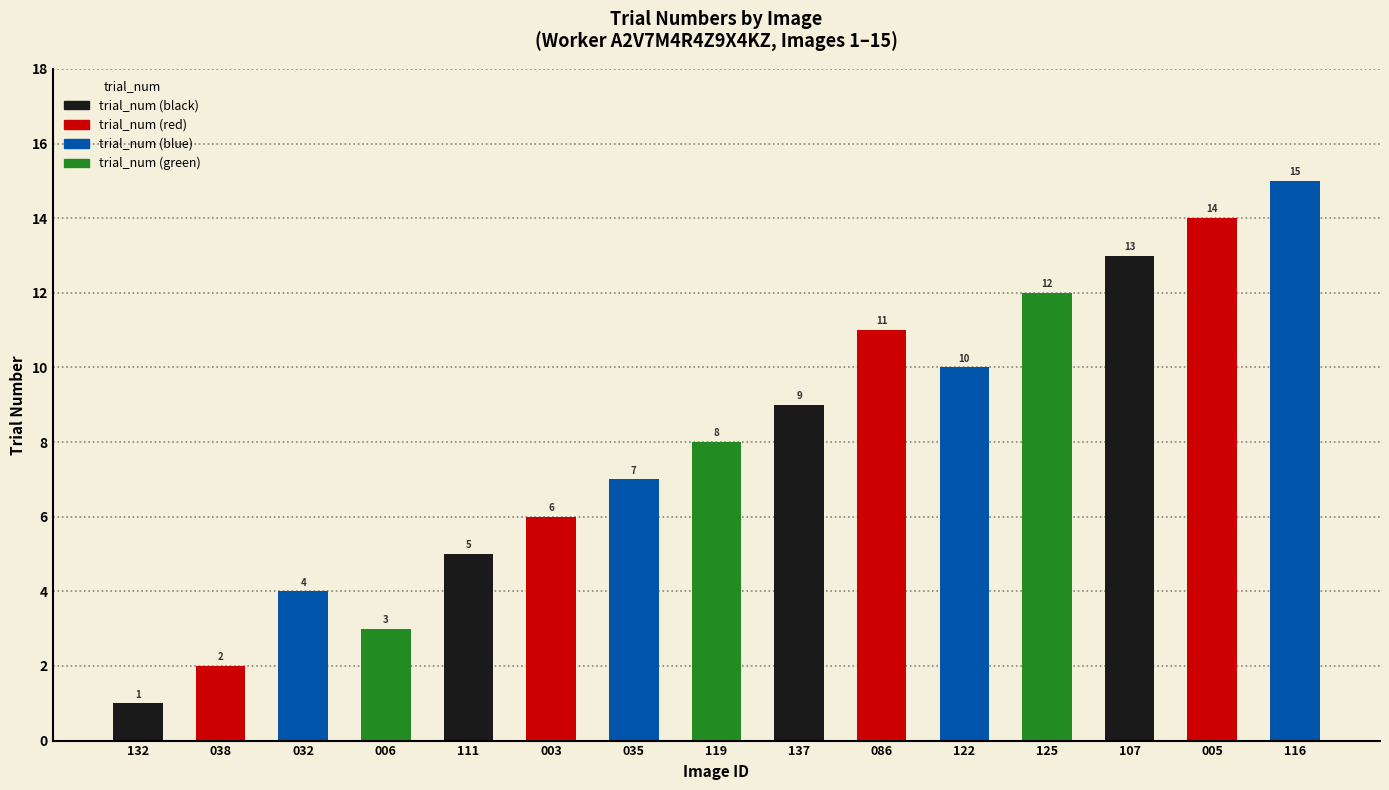

Reading left to right, what are all the values shown in this chart?

132=1	038=2	032=4	006=3	111=5	003=6	035=7	119=8	137=9	086=11	122=10	125=12	107=13	005=14	116=15